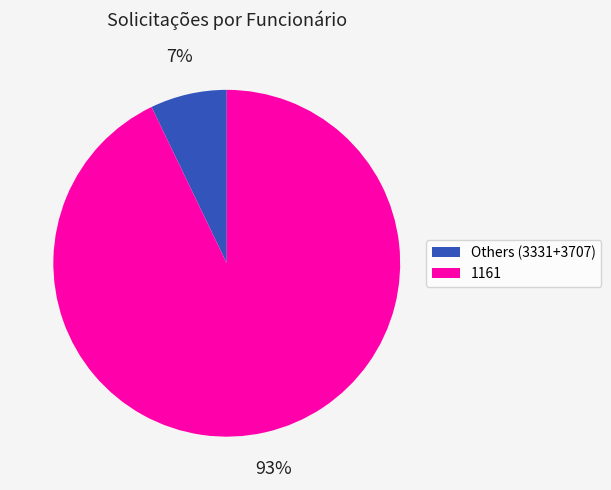

Combined, do Others (3331+3707) and 1161 account for over 50%?

Yes